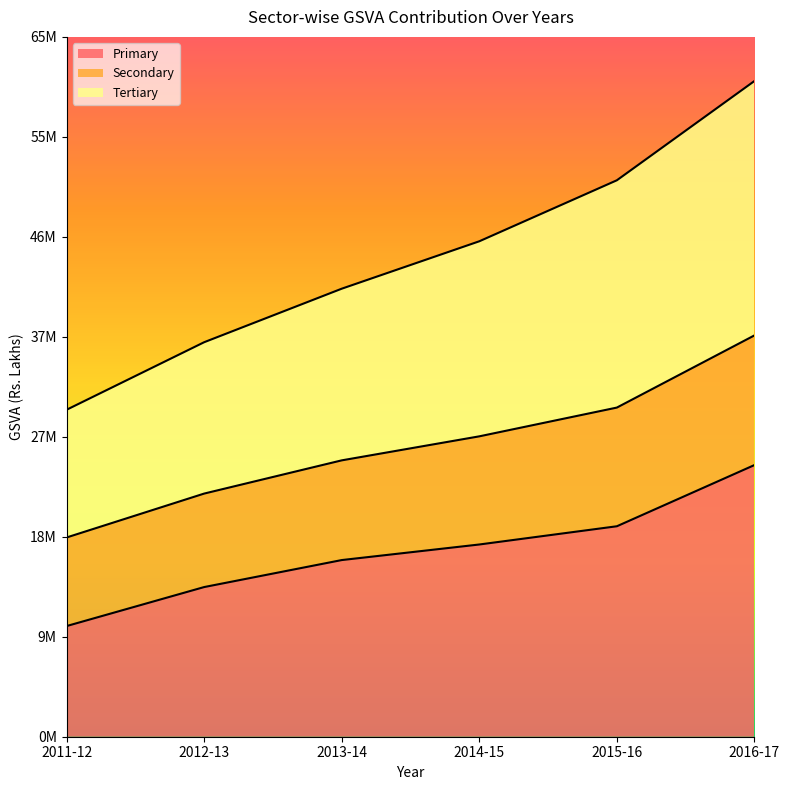

True or false: Primary has a value of 8461213 at 2014-15.

False